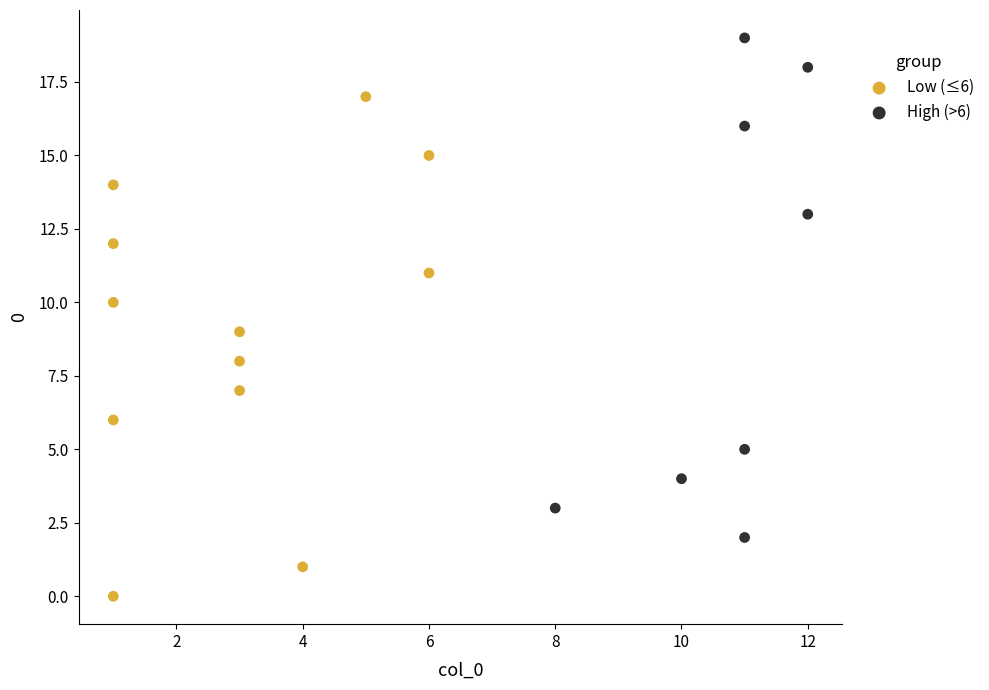

Which series contains the lowest Y value?

Low (≤6)